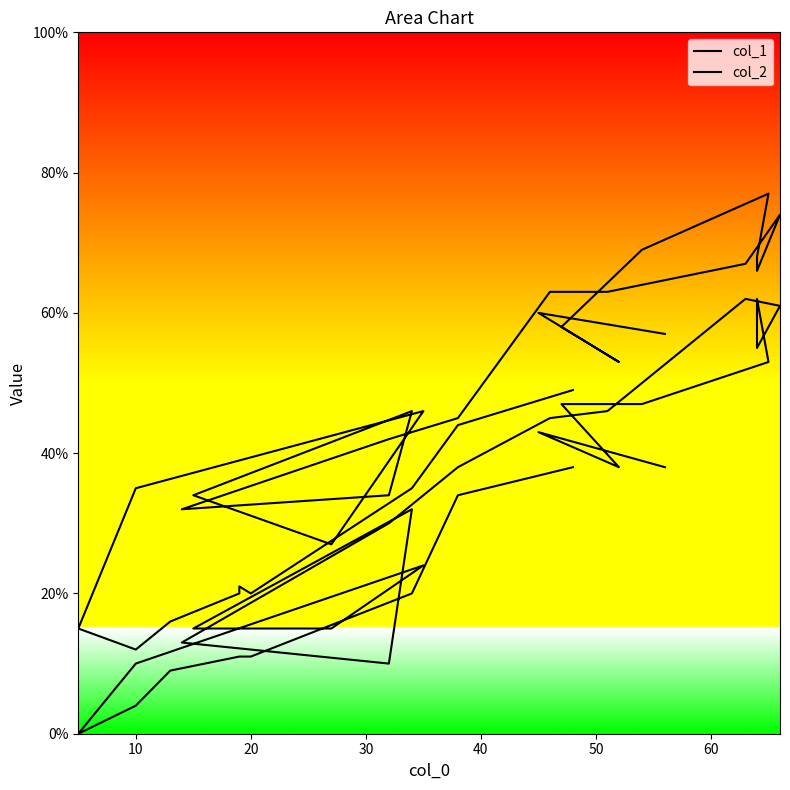

Count the number of data series in this chart.

2